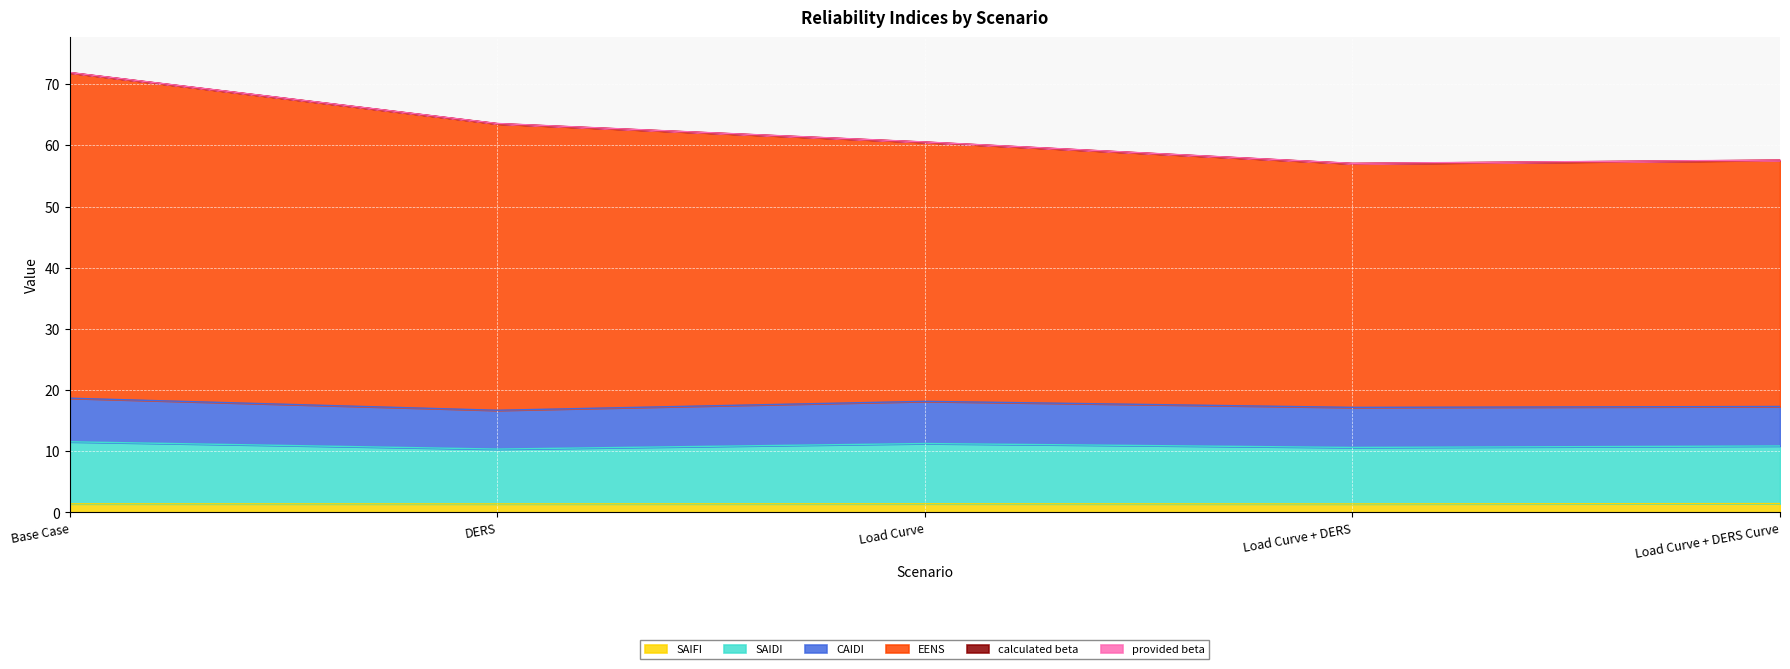

True or false: CAIDI and SAIFI intersect in this chart.

False